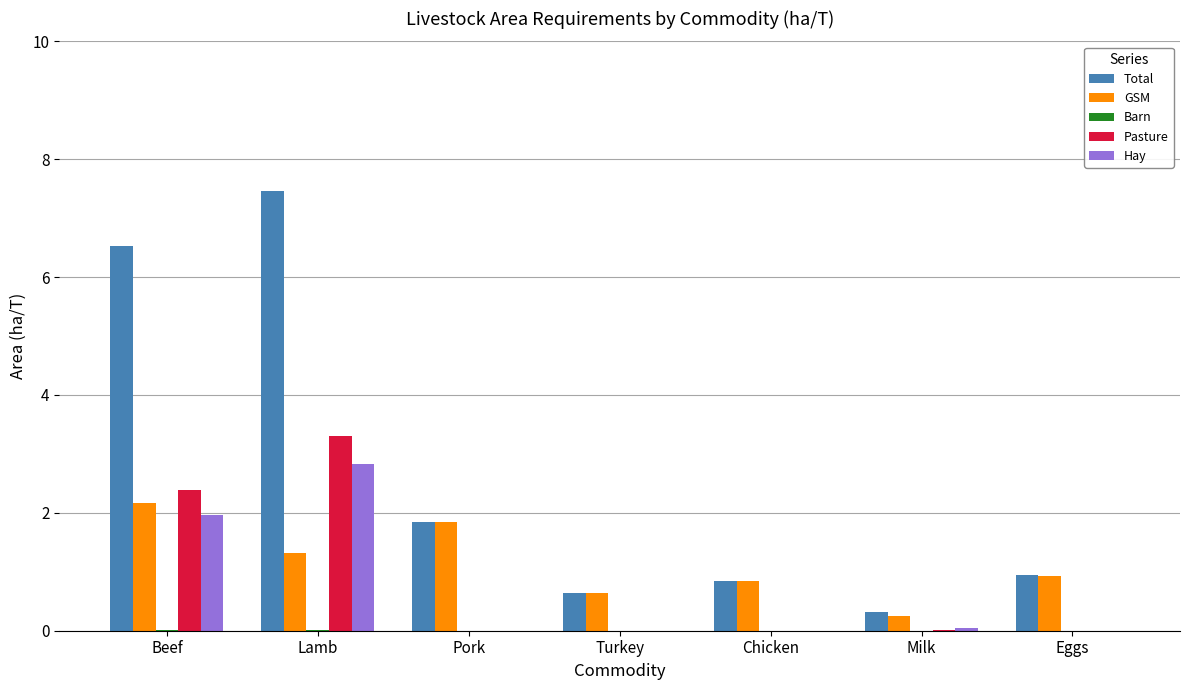

The value of GSM at Lamb is 0.5. True or false?

False